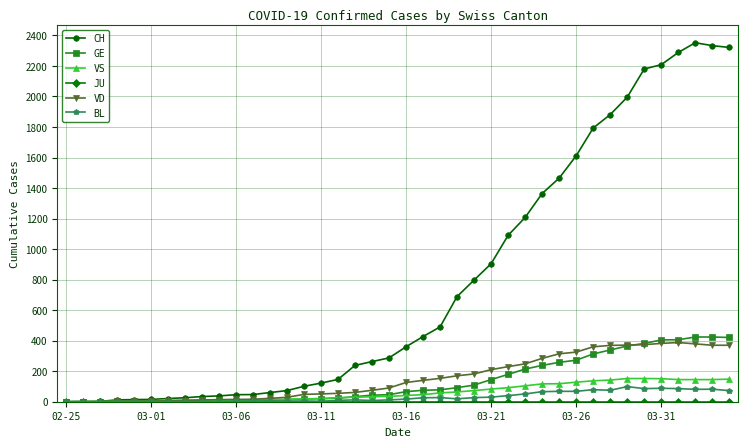

What is the maximum value shown in the chart?

2352